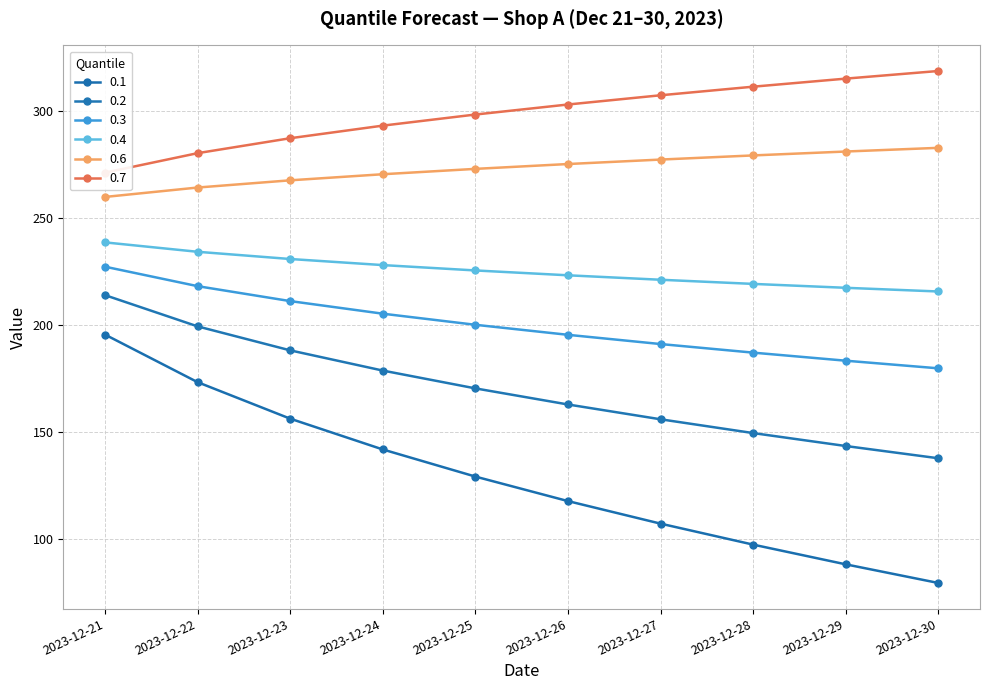

What is the value of the 0.6 point at the 2nd from the left?

264.0